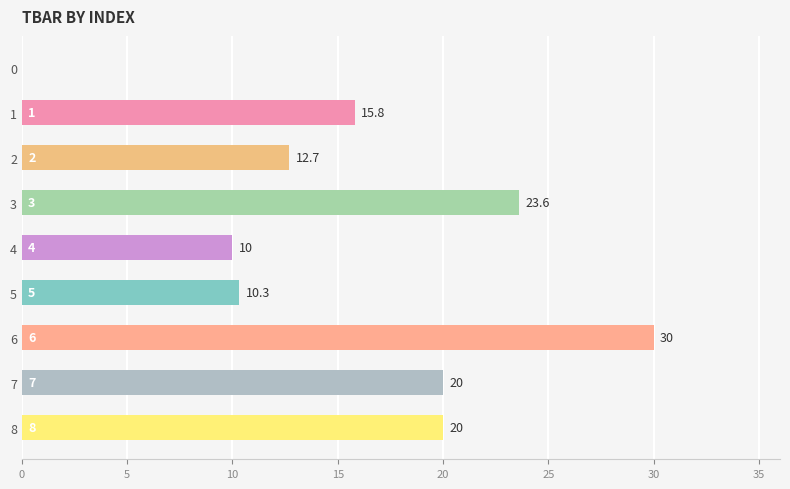

Read the value at 1.

15.8